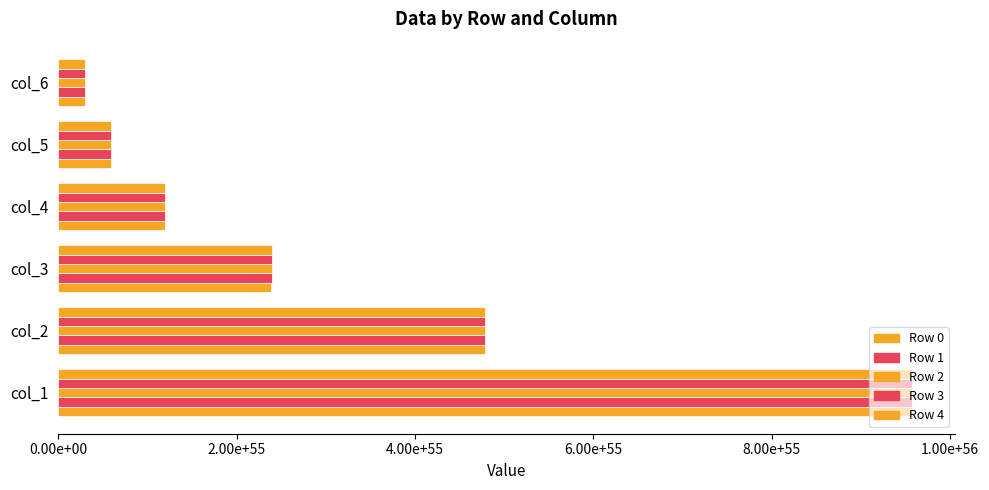

Which series has the largest total across all categories?

Row 4